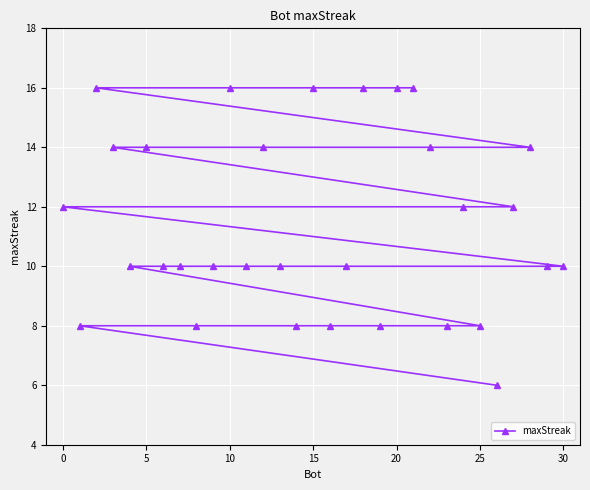

What is the greatest value displayed?

16